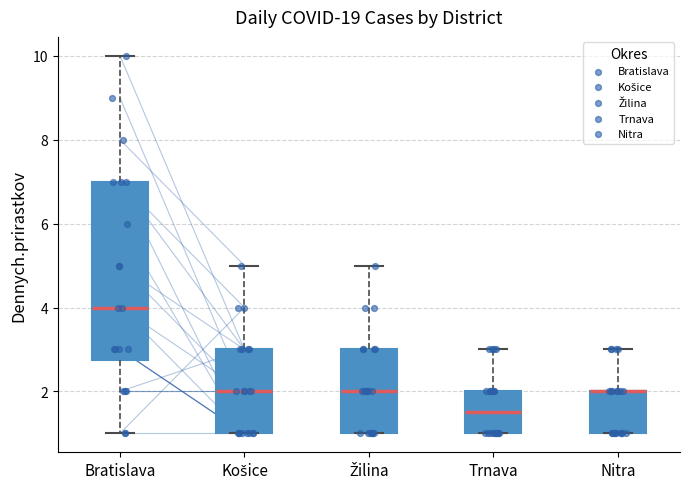

Reading left to right, transcribe this box plot: for each box, give where its median line is, the range the box spans, and where its two whiskers end, as read against the y-axis. The values are not printed on the chart, so give them approximately, as read against the axis.

Bratislava: median 4.0, box 2.8 to 7.0, whiskers 1.0 to 10.0
Košice: median 2.0, box 1.0 to 3.0, whiskers 1.0 to 5.0
Žilina: median 2.0, box 1.0 to 3.0, whiskers 1.0 to 5.0
Trnava: median 1.6, box 1.0 to 2.0, whiskers 1.0 to 3.0
Nitra: median 2.0 (drawn on the box's upper edge), box 1.0 to 2.0, whiskers 1.0 to 3.0